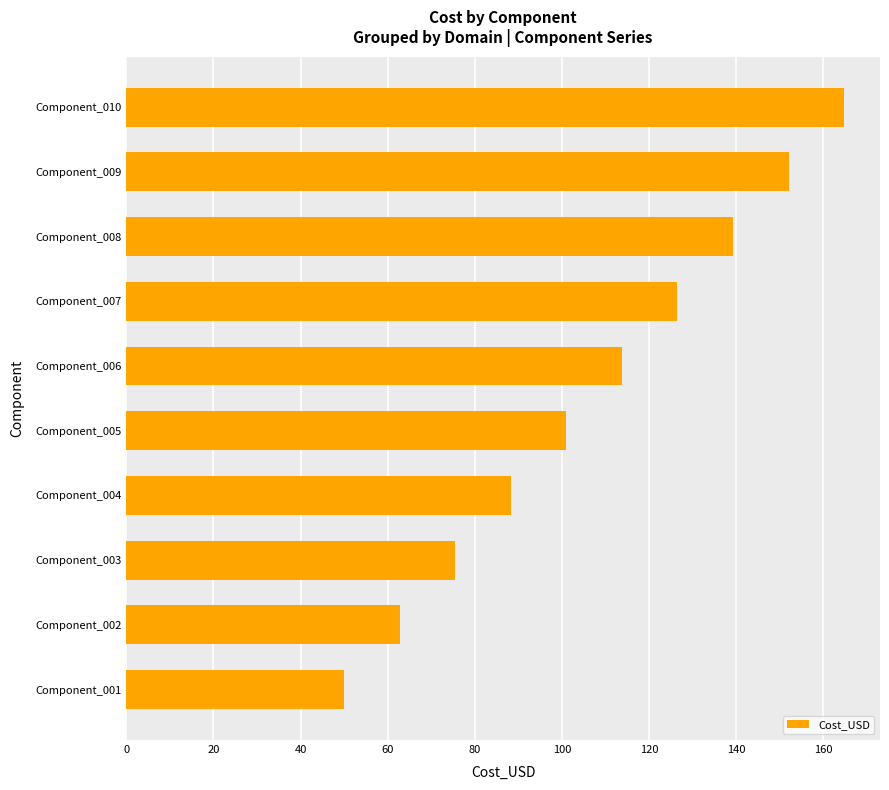

What is the difference between the maximum and second lowest values?

102.0